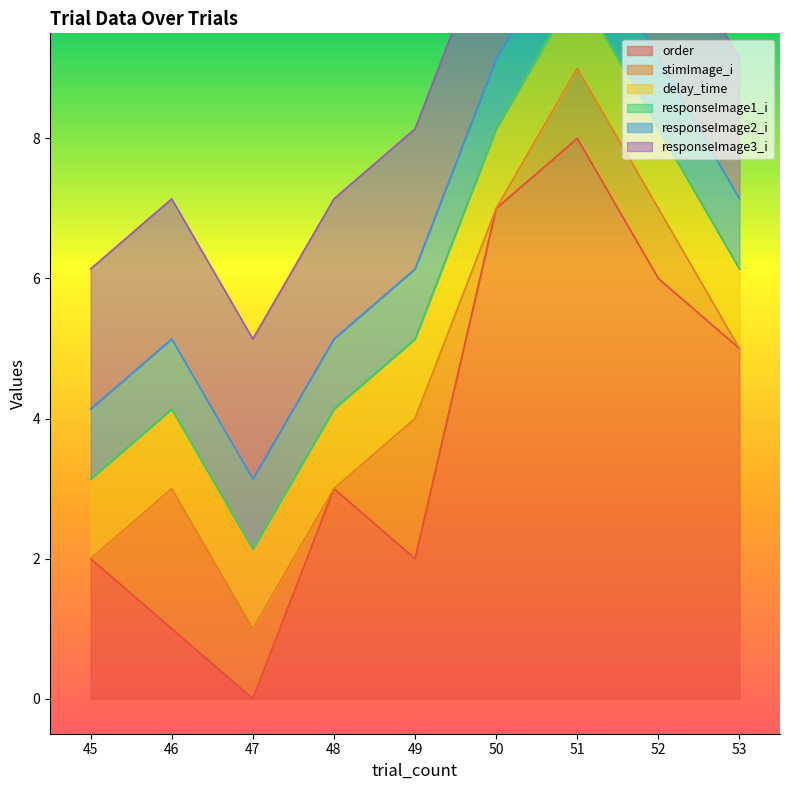

Between 47 and 50, which series saw the biggest shift?

order